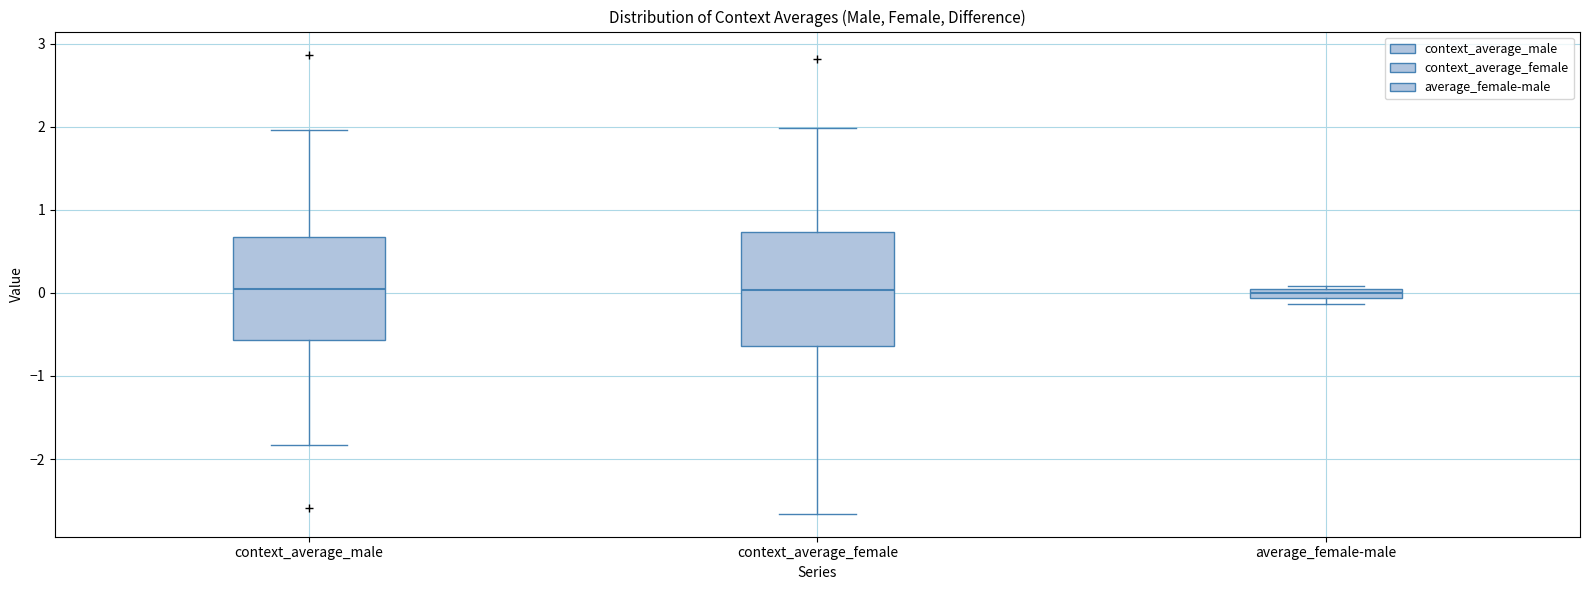

Where is the lower edge of the box for context_average_female on the y-axis? The values are not printed on the chart, so give them approximately, as read against the axis.

-0.6